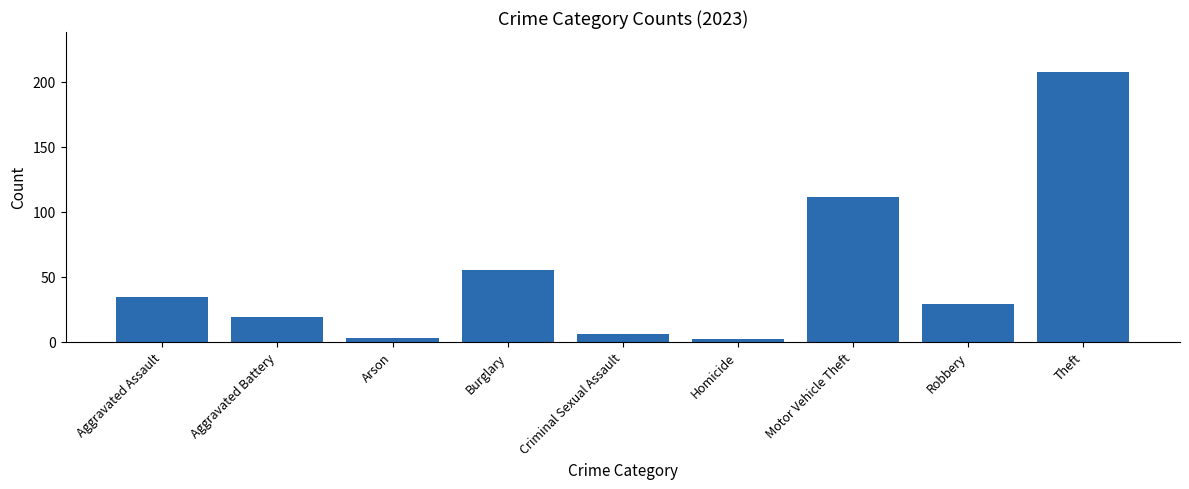

What is the difference between the maximum and minimum values?

205